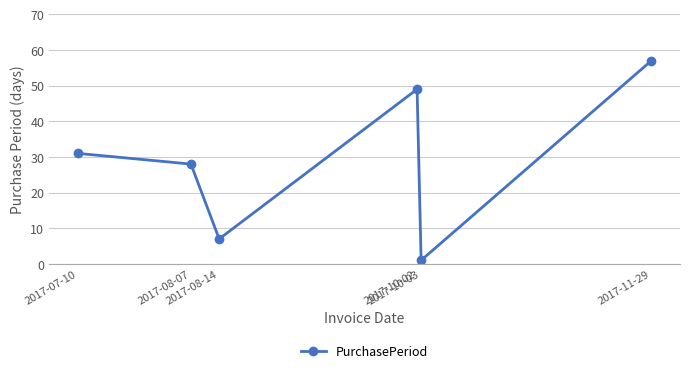

List the labels in order of value, smallest first.

2017-10-03, 2017-08-14, 2017-08-07, 2017-07-10, 2017-10-02, 2017-11-29